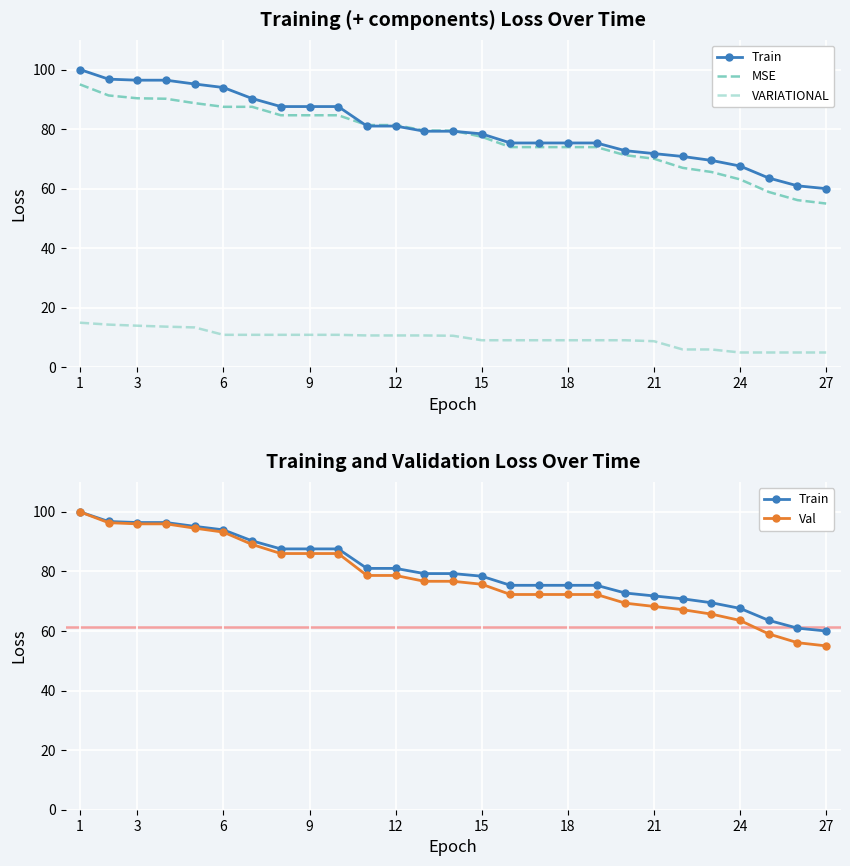

True or false: Val and Train intersect in this chart.

False